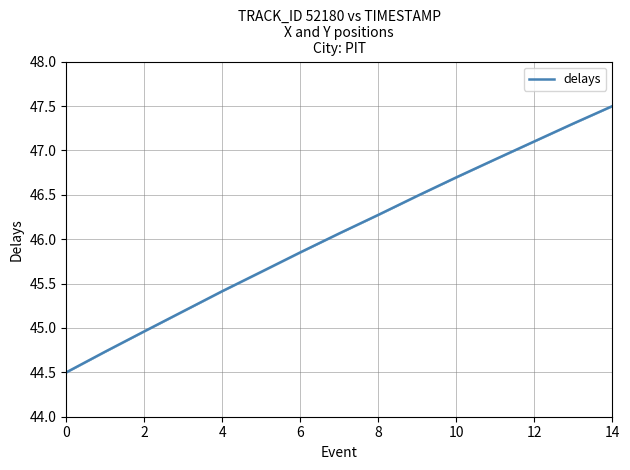

What is the average value?

46.0